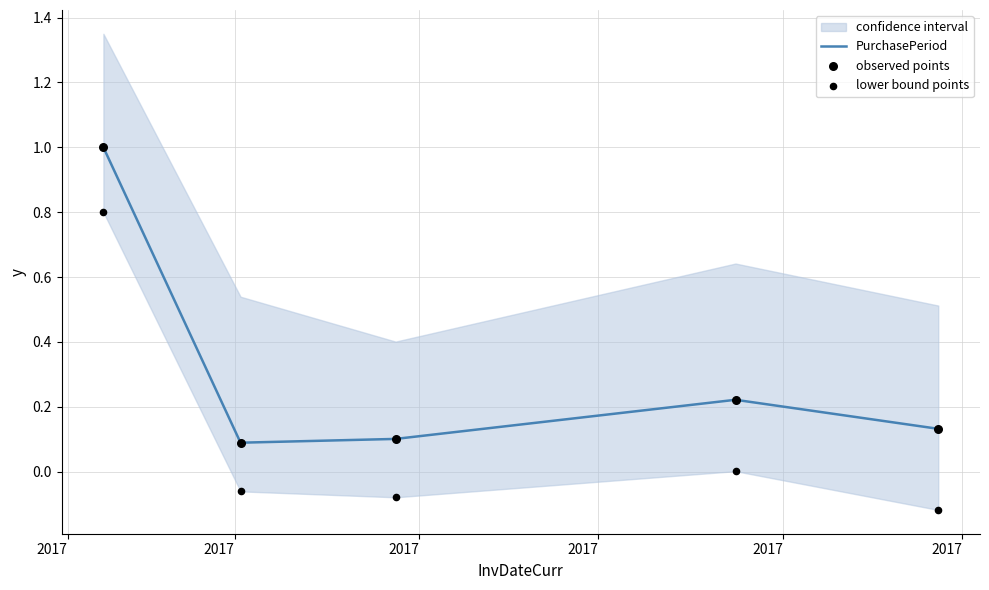

Which series has the largest total across all categories?

PurchasePeriod